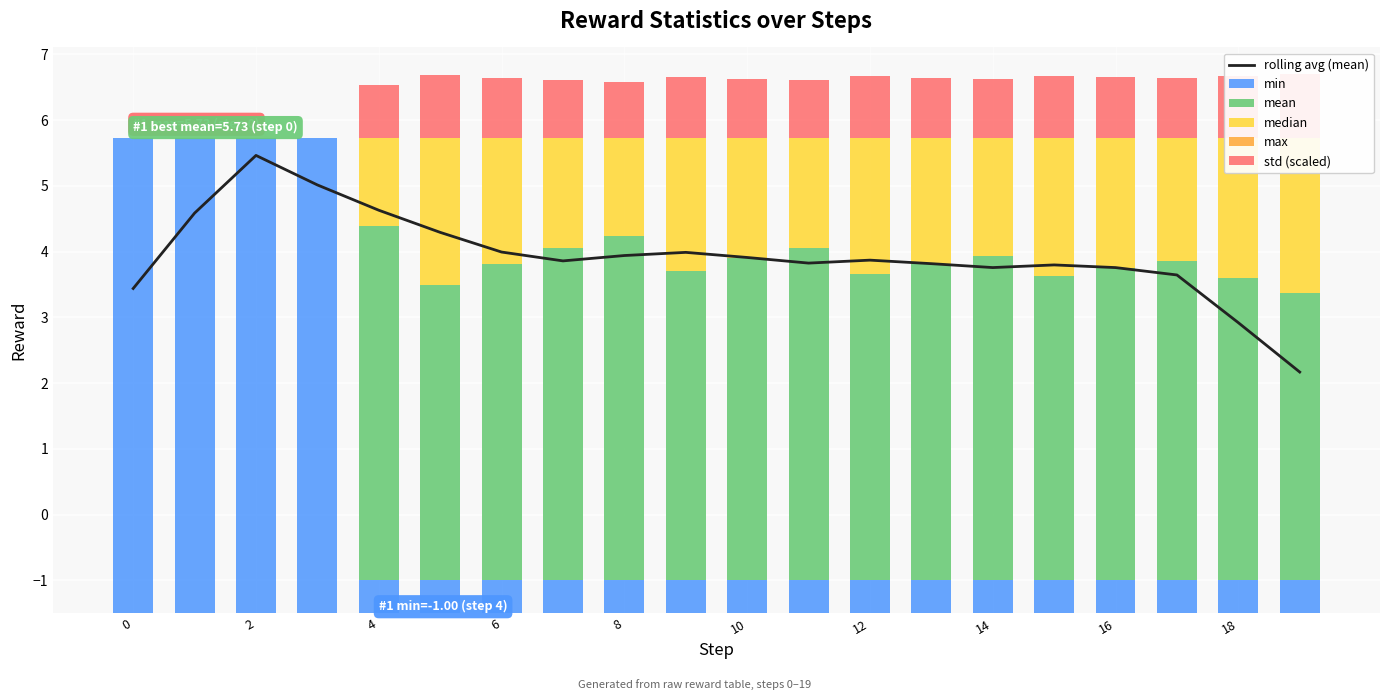

Are the bars horizontal?

No